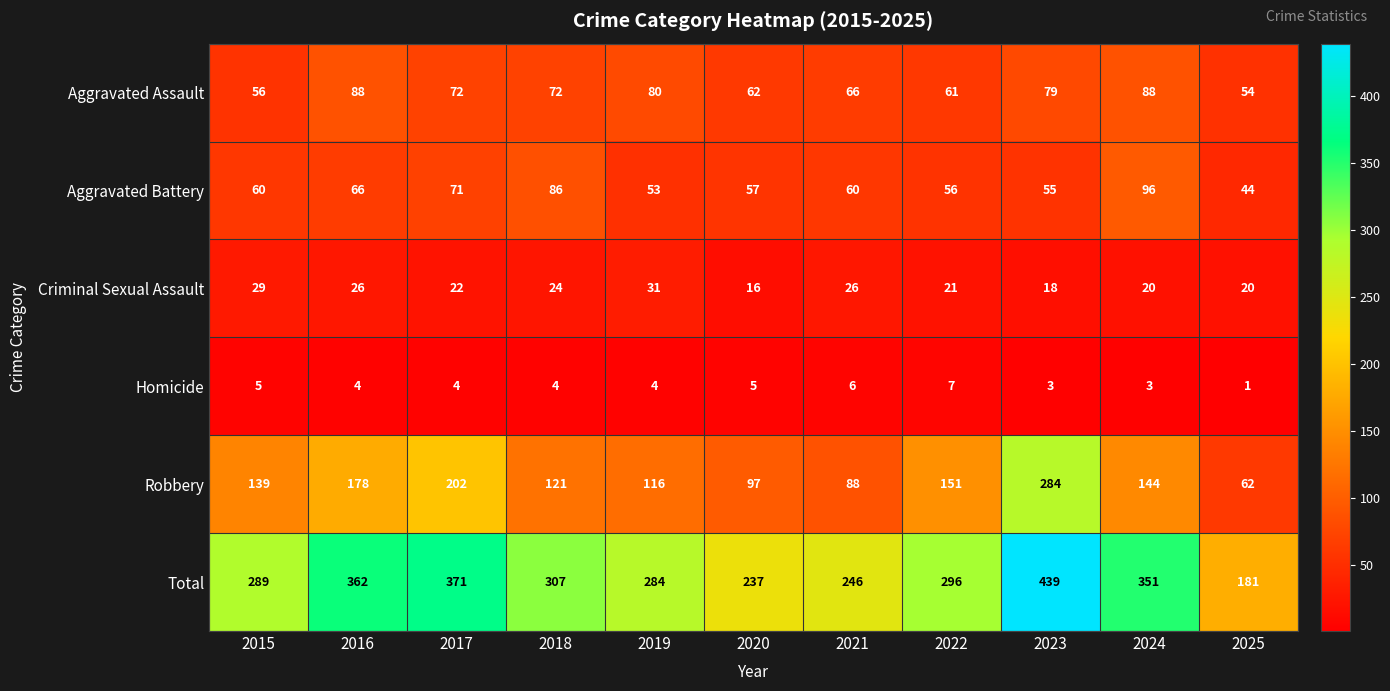

Rank the categories by Robbery value from lowest to highest.

2025, 2021, 2020, 2019, 2018, 2015, 2024, 2022, 2016, 2017, 2023